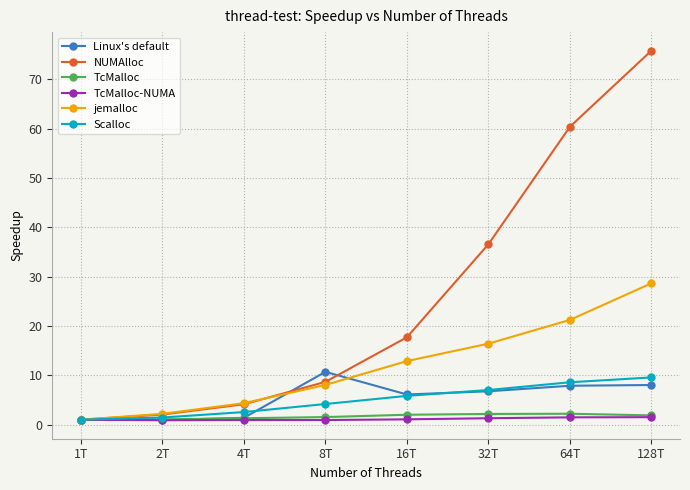

At how many categories does at least one series exceed 67?

1